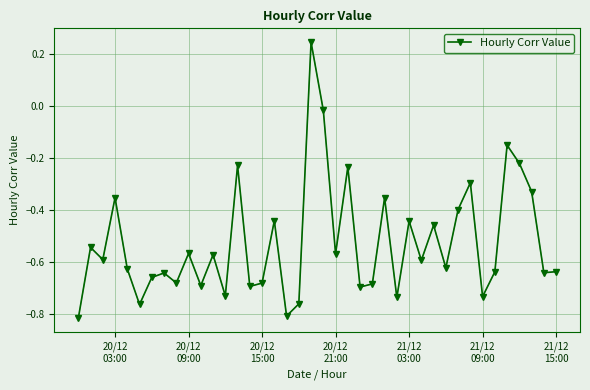

How many points are higher than both their immediate neighbors (excluding endpoints)?

14